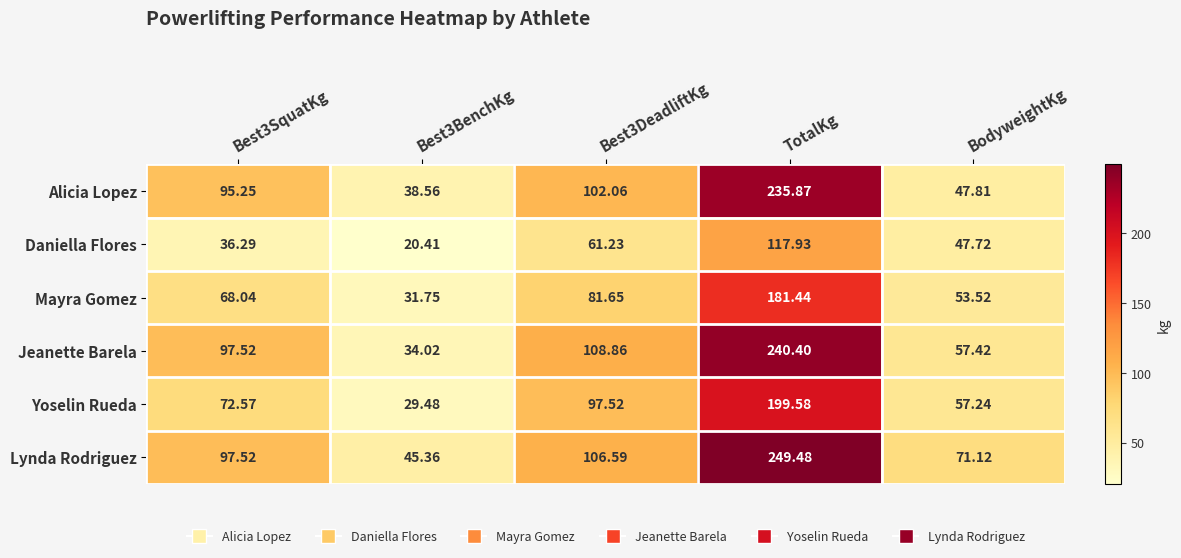

Rank the series at BodyweightKg from highest to lowest value.

Lynda Rodriguez, Jeanette Barela, Yoselin Rueda, Mayra Gomez, Alicia Lopez, Daniella Flores